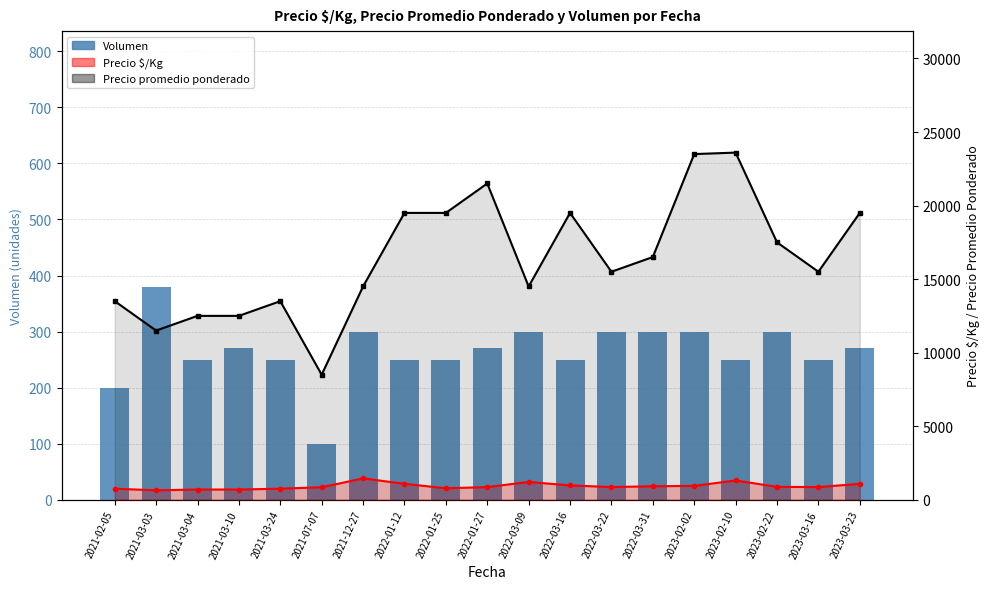

Read the Volumen value at 2021-03-04.

250